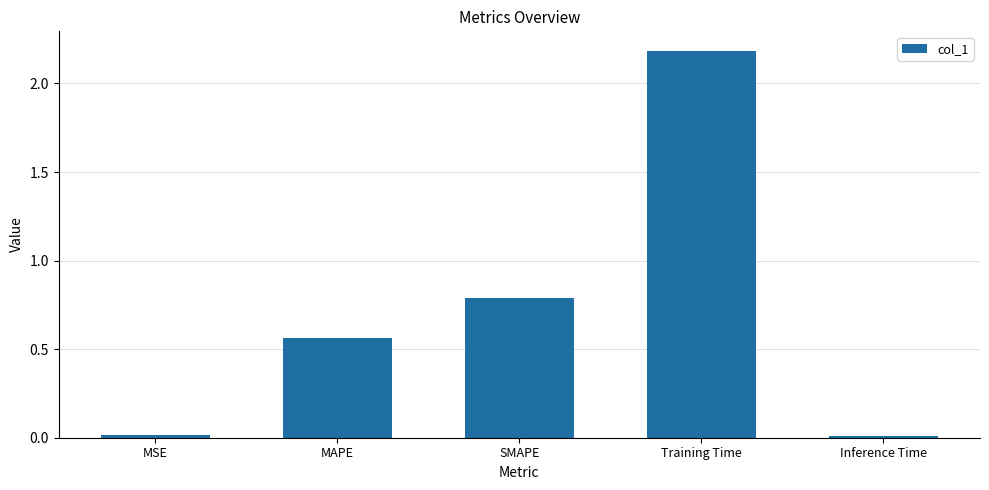

The value at MSE is 0.0. True or false?

True